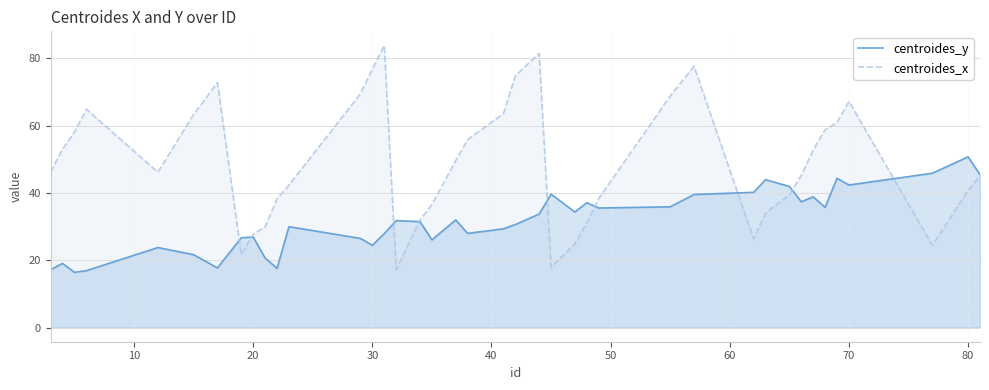

Which series has the widest spread of values?

centroides_x